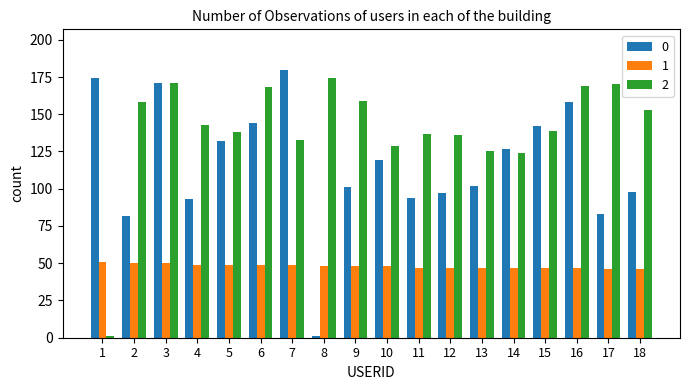

At 9, list the series in order from largest to smallest.

2, 0, 1